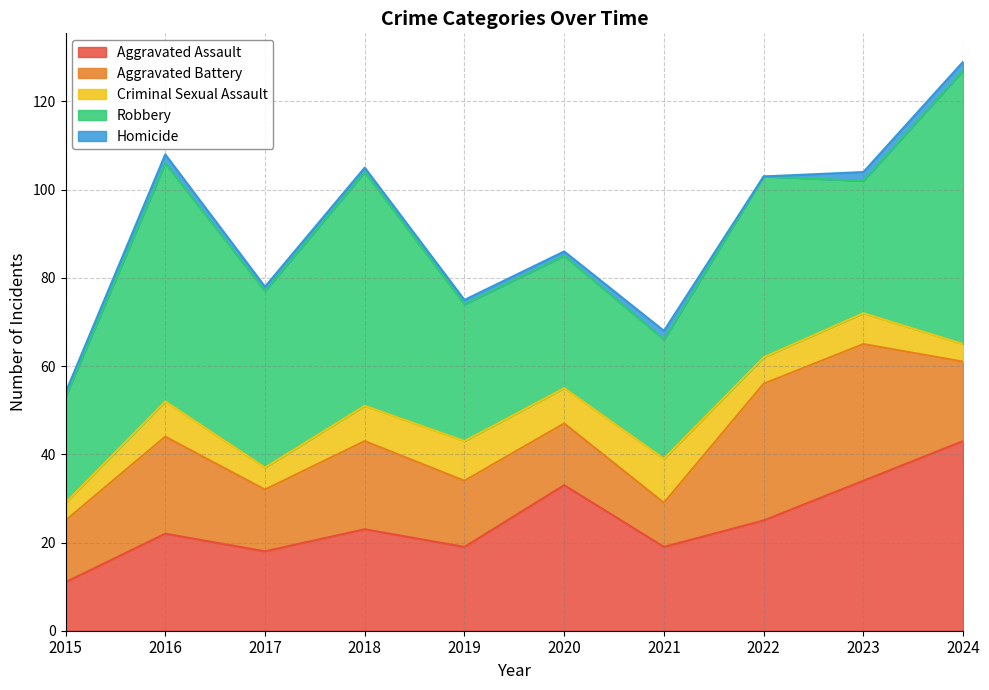

At which label does Aggravated Assault reach its peak?

2024